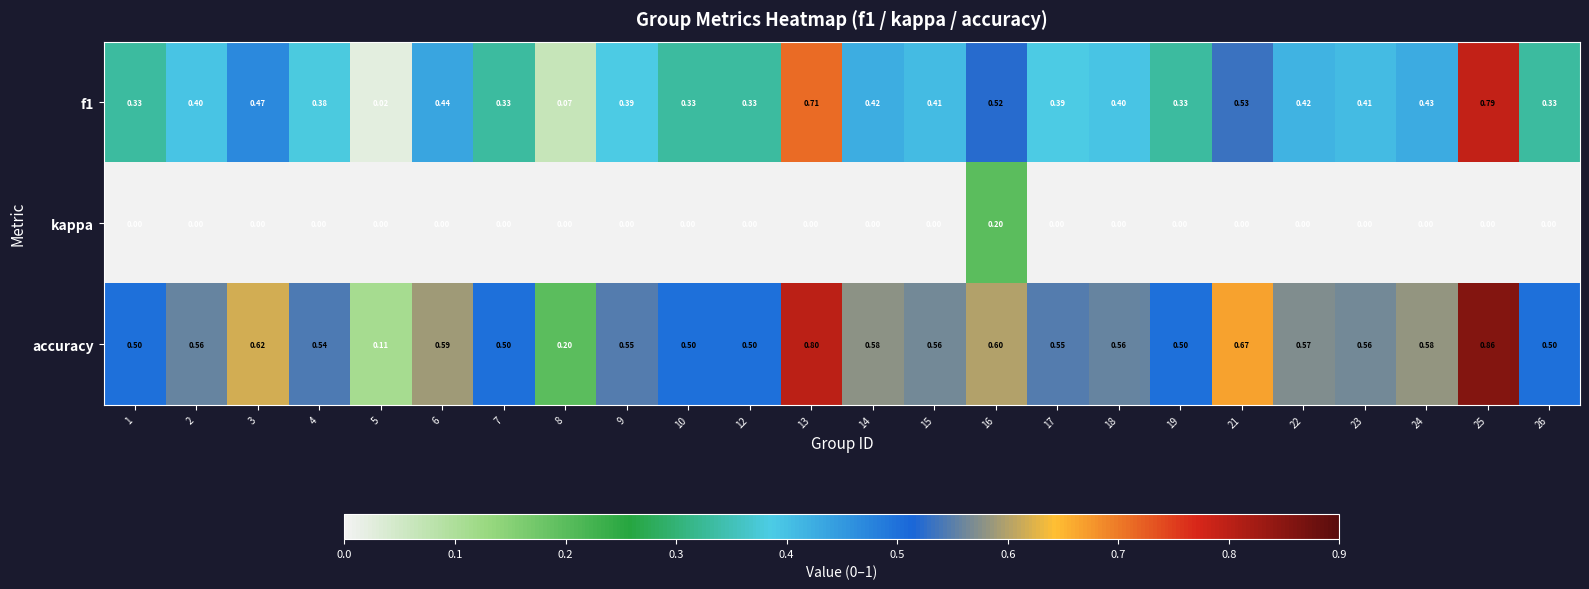

Is the value of kappa at 3 greater than the value of f1 at 17?

No